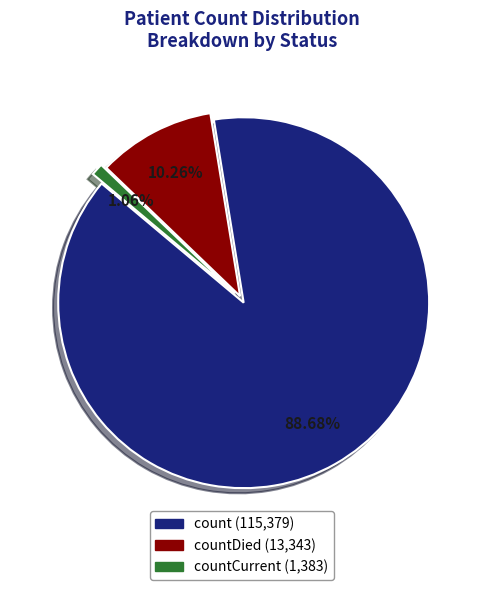

Is there any slice that represents more than half of the pie?

Yes